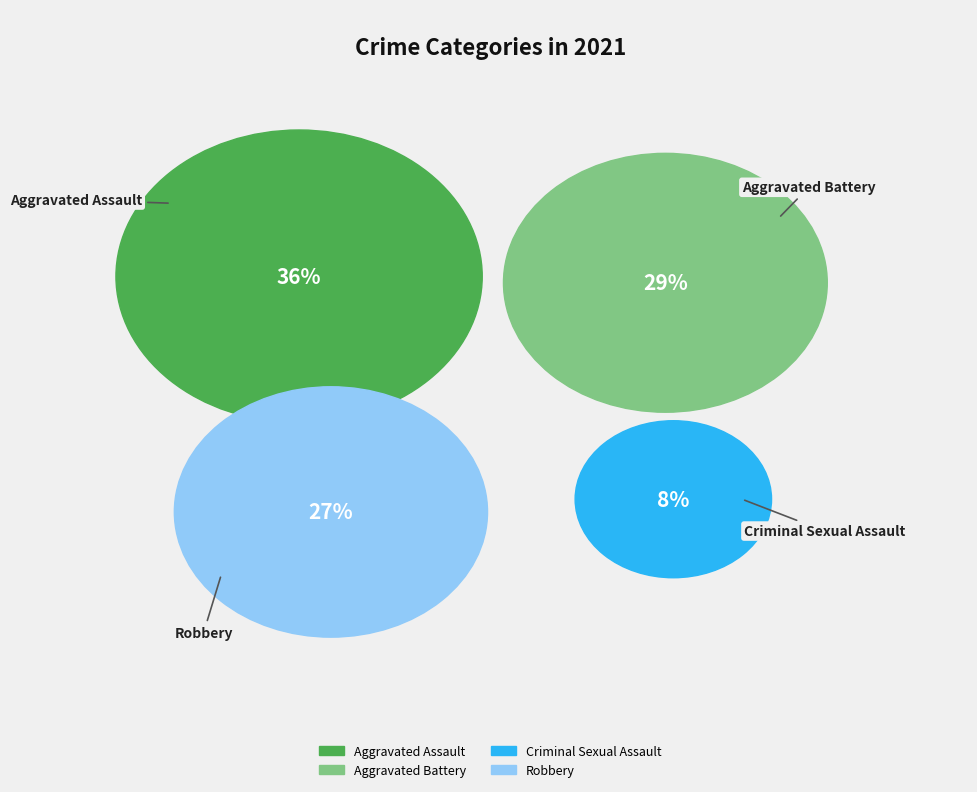

Which category has the smallest portion of the pie?

Criminal Sexual Assault